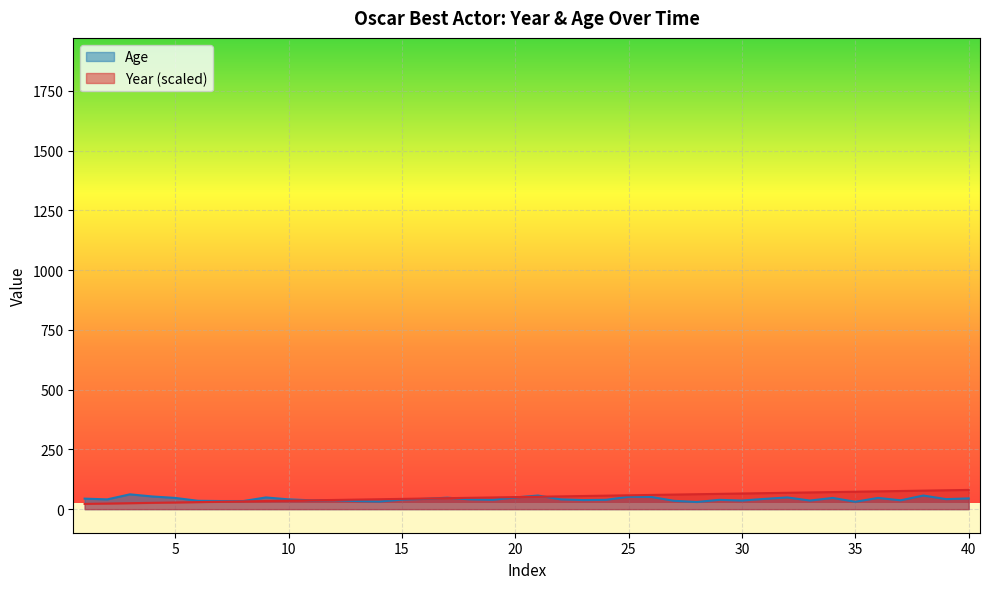

Reading left to right, list all the values displayed in this chart.

Age: 1=44.0	2=41.0	3=62.0	4=53.0	5=47.0	6=35.0	7=34.0	8=34.0	9=49.0	10=41.0	11=37.0	12=38.0	13=34.0	14=32.0	15=40.0	16=43.0	17=48.0	18=41.0	19=39.0	20=49.0	21=57.0	22=41.0	23=38.0	24=39.0	25=52.0	26=51.0	27=35.0	28=30.0	29=39.0	30=36.0	31=43.0	32=49.0	33=36.0	34=47.0	35=31.0	36=47.0	37=37.0	38=57.0	39=42.0	40=45.0
Year: 1=22.0	2=23.5	3=25.0	4=26.5	5=28.0	6=29.5	7=31.0	8=32.5	9=34.0	10=35.5	11=37.0	12=38.5	13=40.0	14=41.5	15=43.0	16=44.5	17=46.0	18=47.5	19=49.0	20=50.5	21=52.0	22=53.5	23=55.0	24=56.5	25=58.0	26=59.5	27=61.0	28=62.5	29=64.0	30=65.5	31=67.0	32=68.5	33=70.0	34=71.5	35=73.0	36=74.5	37=76.0	38=77.5	39=79.0	40=80.5